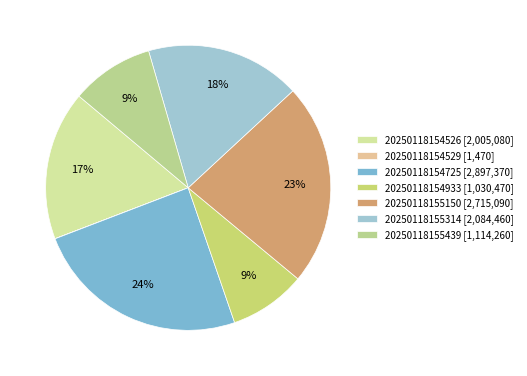

Is 20250118155150 the majority of the pie?

No